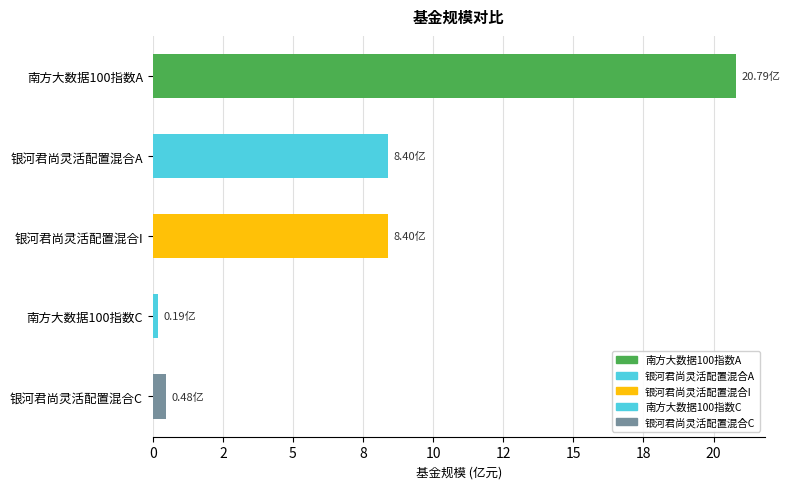

What is the minimum value shown in the chart?

0.2